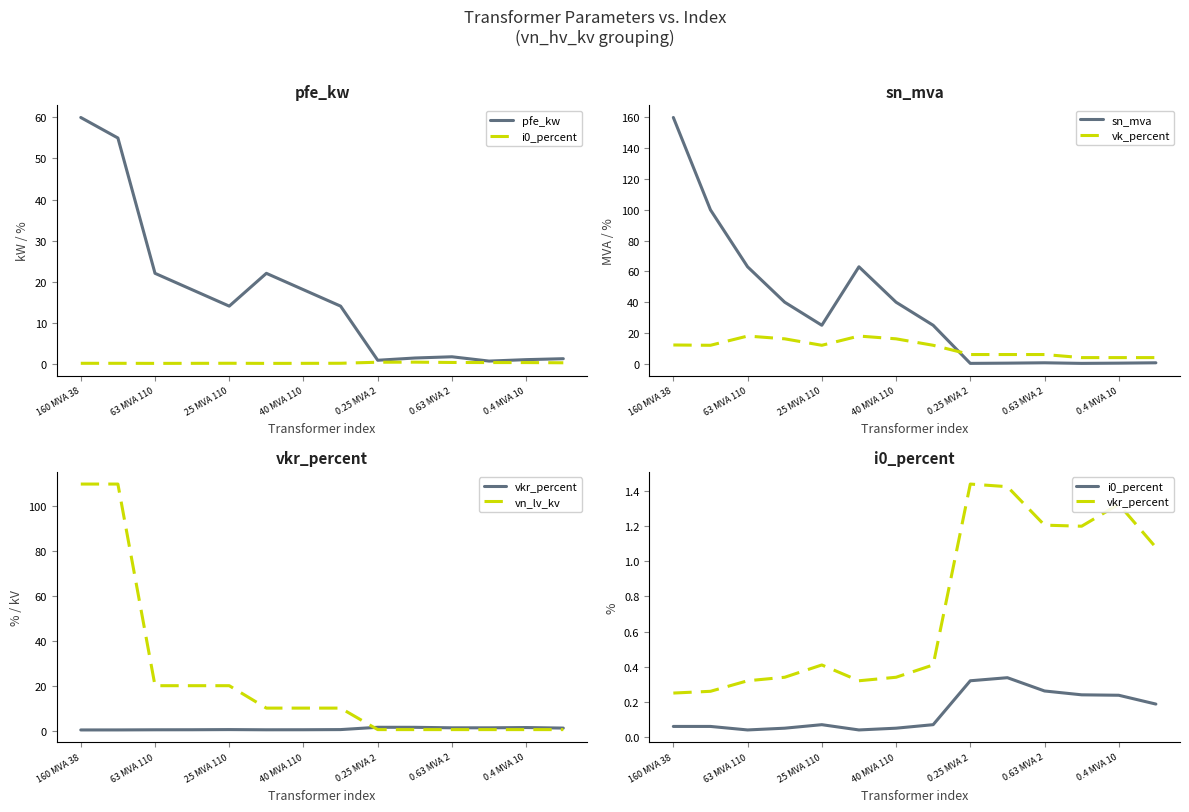

Reading left to right, transcribe all the data shown in this chart.

pfe_kw: 60.0	55.0	22.0	18.0	14.0	22.0	18.0	14.0	0.8	1.4	1.6	0.6	0.9	1.2
i0_percent: 0.1	0.1	0.0	0.1	0.1	0.0	0.1	0.1	0.3	0.3	0.3	0.2	0.2	0.2
sn_mva: 160.0	100.0	63.0	40.0	25.0	63.0	40.0	25.0	0.2	0.4	0.6	0.2	0.4	0.6
vk_percent: 12.2	12.0	18.0	16.2	12.0	18.0	16.2	12.0	6.0	6.0	6.0	4.0	4.0	4.0
vkr_percent: 0.2	0.3	0.3	0.3	0.4	0.3	0.3	0.4	1.4	1.4	1.2	1.2	1.3	1.1
vn_lv_kv: 110.0	110.0	20.0	20.0	20.0	10.0	10.0	10.0	0.4	0.4	0.4	0.4	0.4	0.4